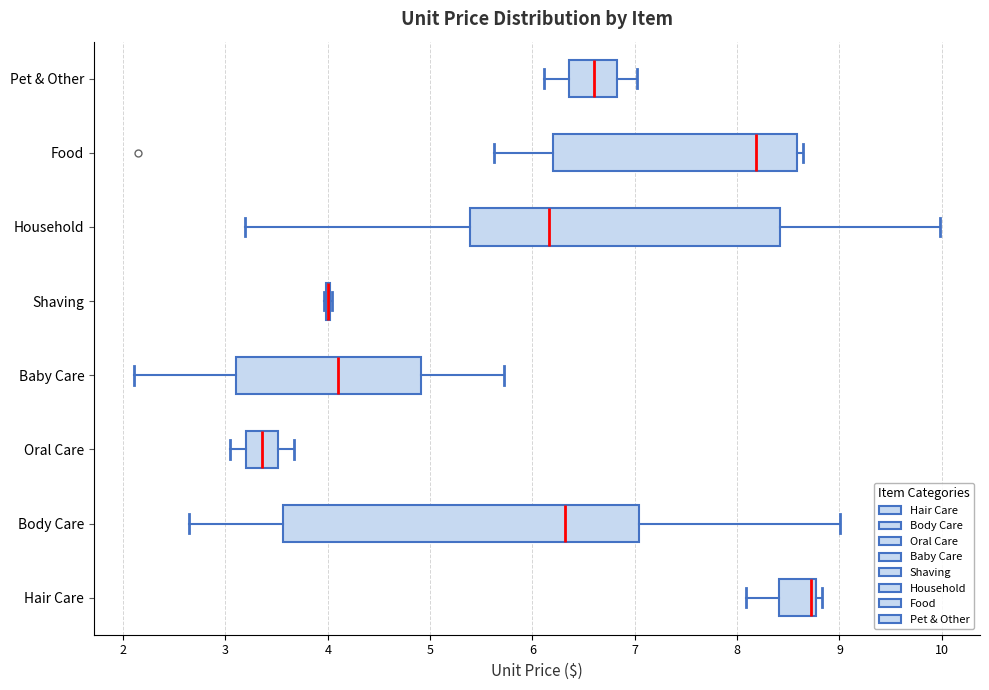

Reading bottom to top, read every box against the x-axis: the position of its median line, the range the box covers, and the ends of its whiskers. The values are not printed on the chart, so give them approximately, as read against the axis.

Hair Care: median 8.7, box 8.4 to 8.8, whiskers 8.1 to 8.8 (just right of the box's right edge)
Body Care: median 6.3, box 3.6 to 7.0, whiskers 2.6 to 9.0
Oral Care: median 3.4, box 3.2 to 3.5, whiskers 3.0 to 3.7
Baby Care: median 4.1, box 3.1 to 4.9, whiskers 2.1 to 5.7
Shaving: box collapsed to a line at 4.0, whiskers 4.0 to 4.0
Household: median 6.2, box 5.4 to 8.4, whiskers 3.2 to 10.0
Food: median 8.2, box 6.2 to 8.6, whiskers 5.6 to 8.6 (just right of the box's right edge)
Pet & Other: median 6.6, box 6.4 to 6.8, whiskers 6.1 to 7.0